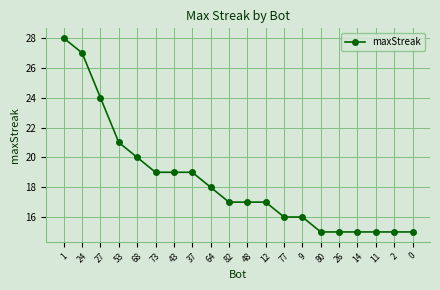

At which category does the chart reach its peak across all series?

1